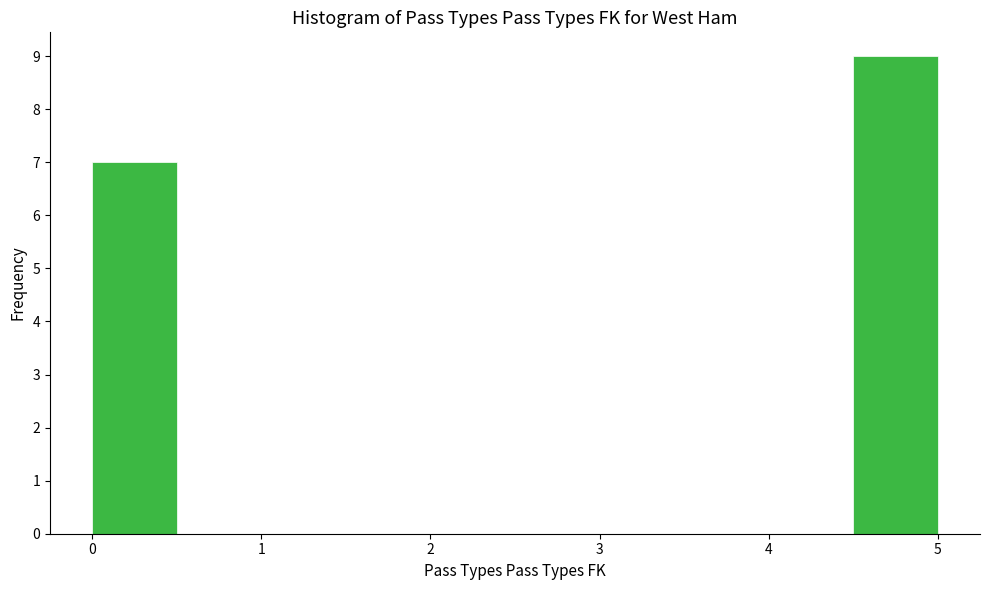

Which range on the x-axis has the tallest bar?

4.5 to 5.0